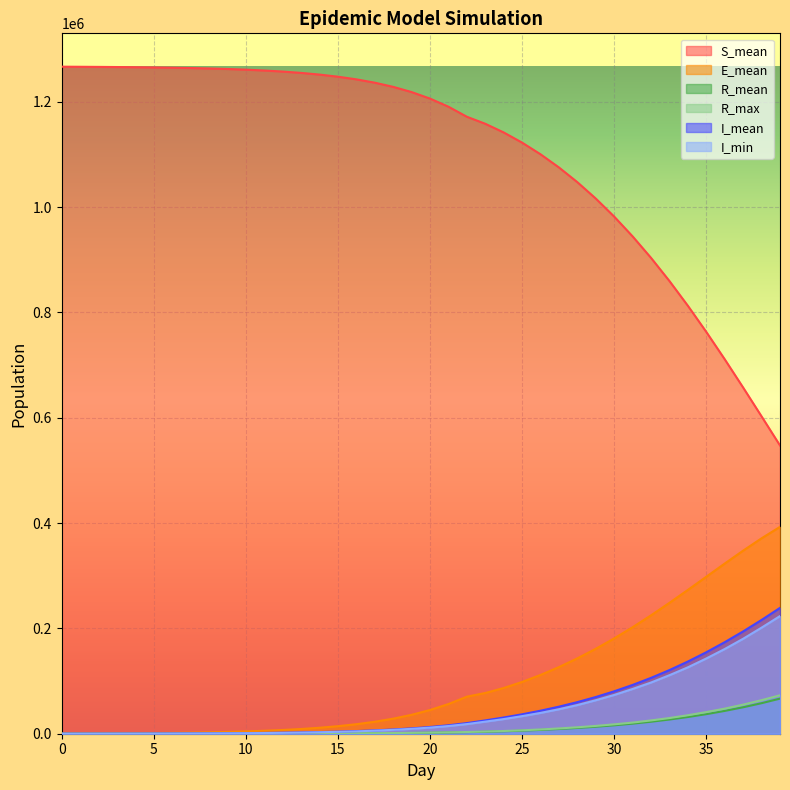

What is the average value of the S_mean series?

1102972.5